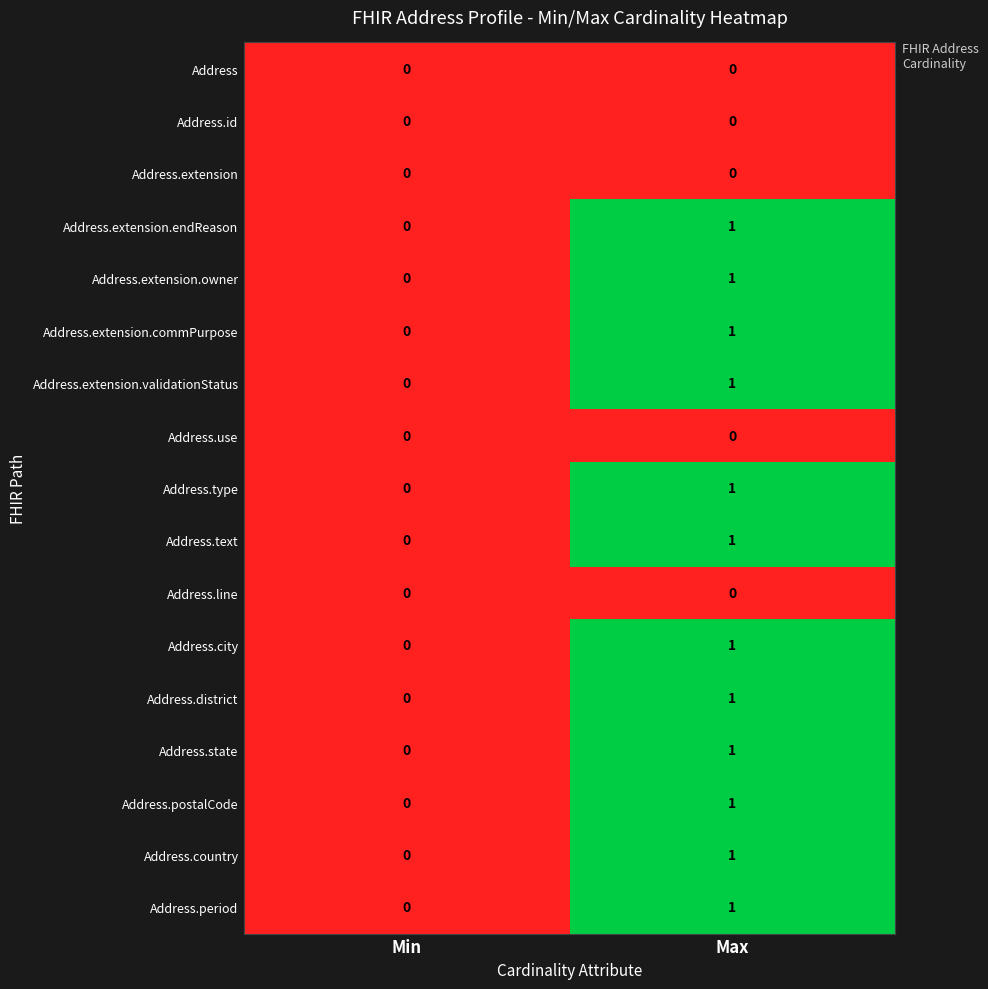

At which category is the sum across all series the highest?

Max